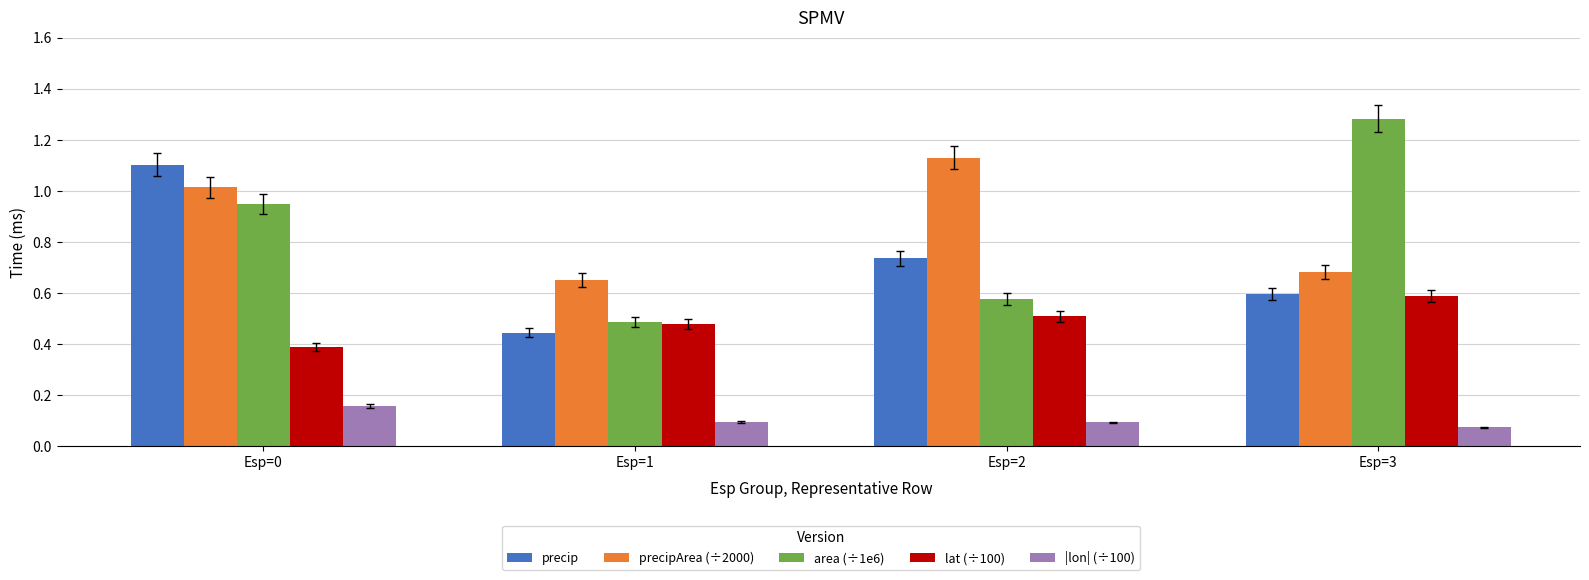

At which category is the sum across all series the highest?

Esp=0